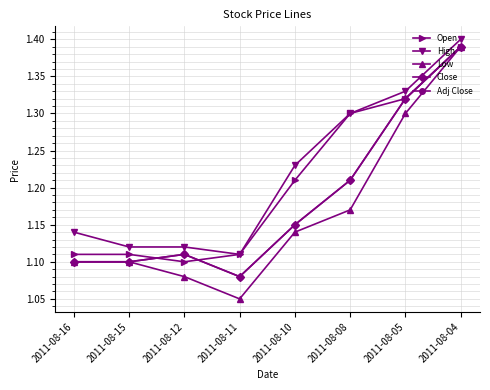

Is this an area chart (filled region under the line)?

No